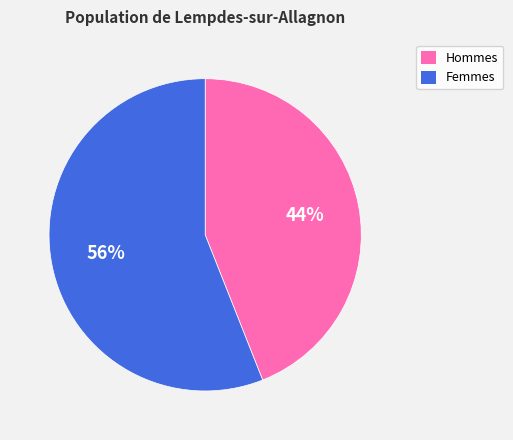

How many slices are in this pie chart?

2